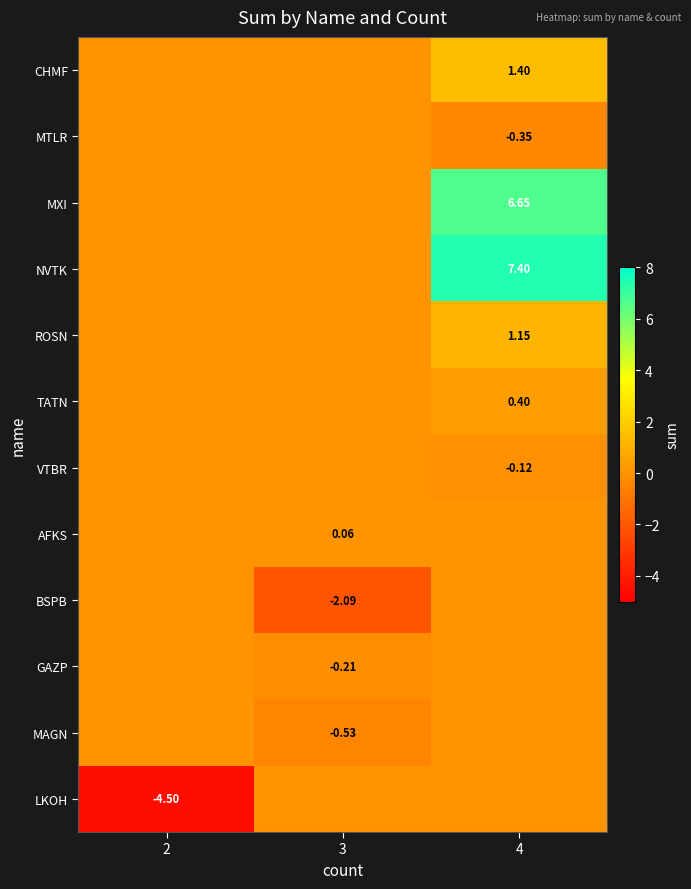

Rank the series by their maximum value, from highest to lowest.

NVTK, MXI, CHMF, ROSN, TATN, AFKS, MTLR, VTBR, BSPB, GAZP, MAGN, LKOH